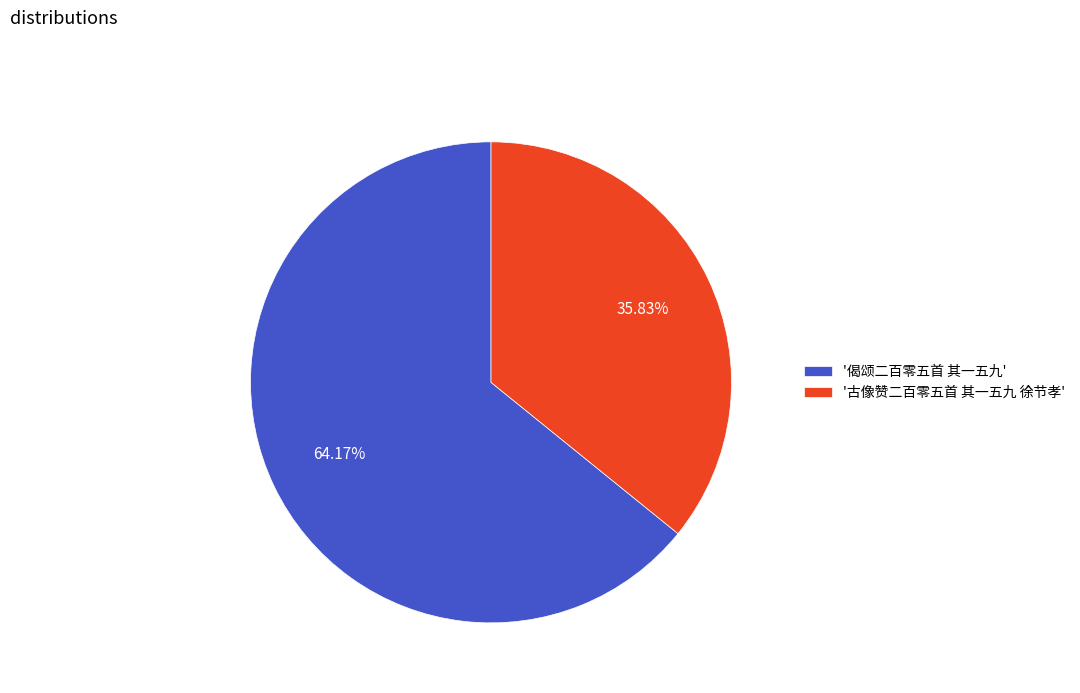

What is the ratio of the value at '古像赞二百零五首 其一五九 徐节孝' to the value at '偈颂二百零五首 其一五九'?

0.6